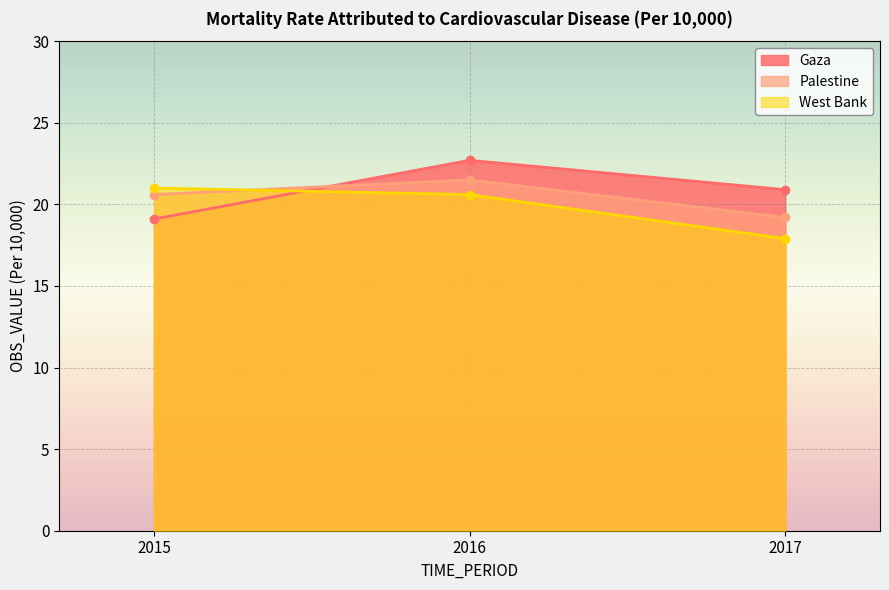

What are all the series names shown in the legend?

Gaza, Palestine, West Bank